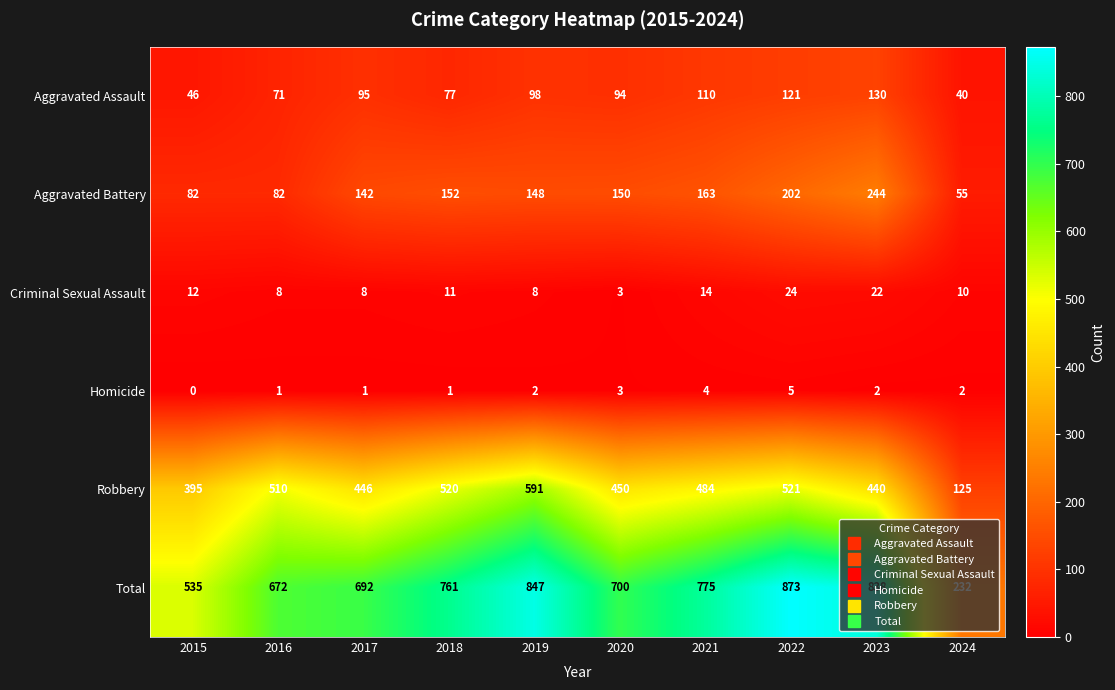

Between 2015 and 2024, which series saw the biggest shift?

Total